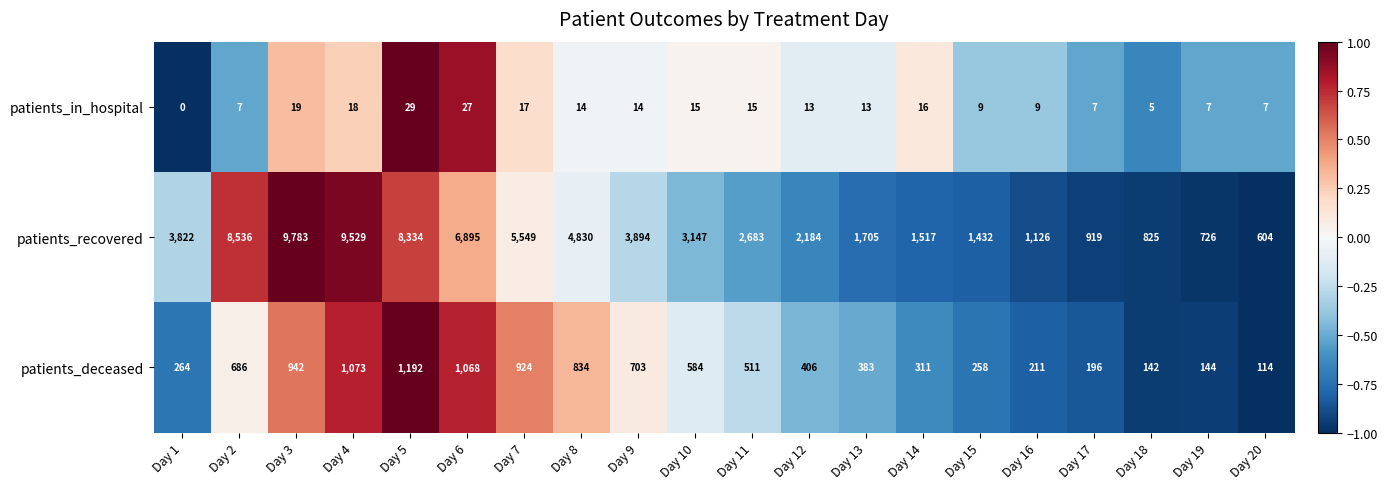

How many series are shown in this chart?

3